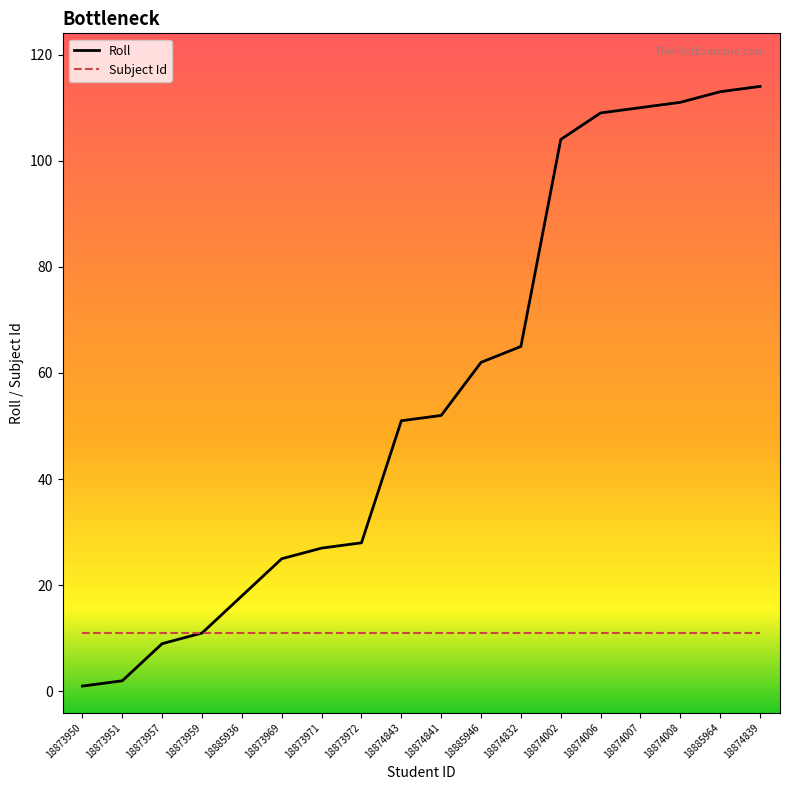

What is the total value across all series at 18873959?

22